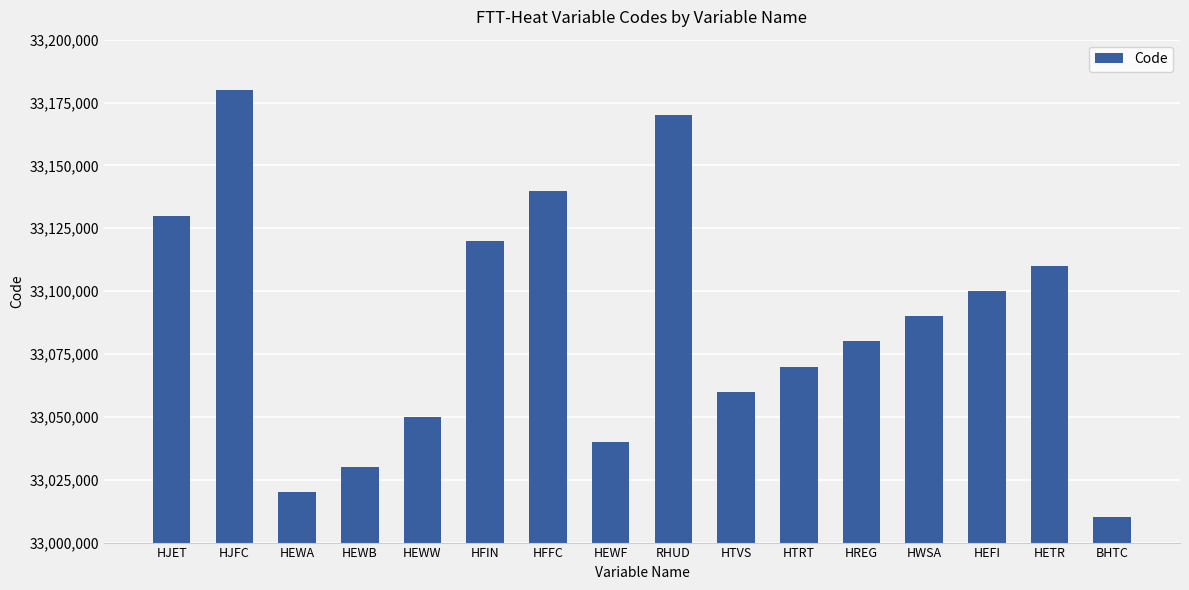

True or false: the data shows 33110000 at HETR.

True